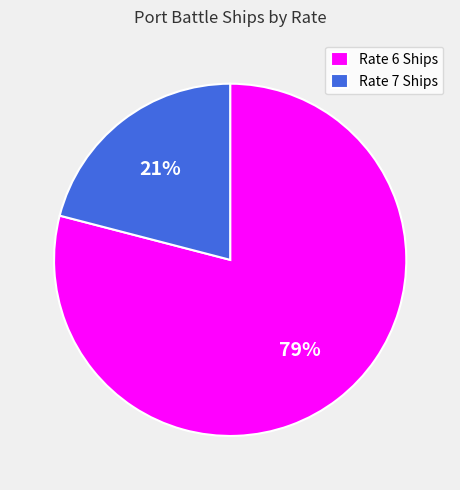

Is it true that Rate 6 Ships is 85% of the pie?

False